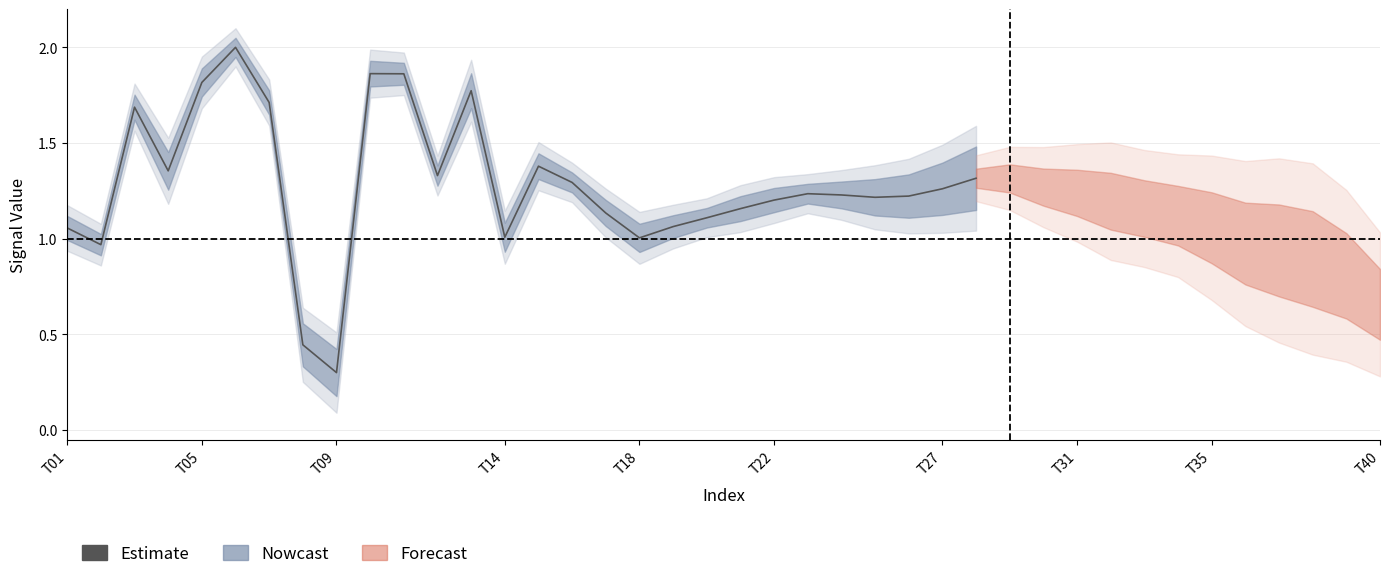

The value at 16 is 1.1. True or false?

True